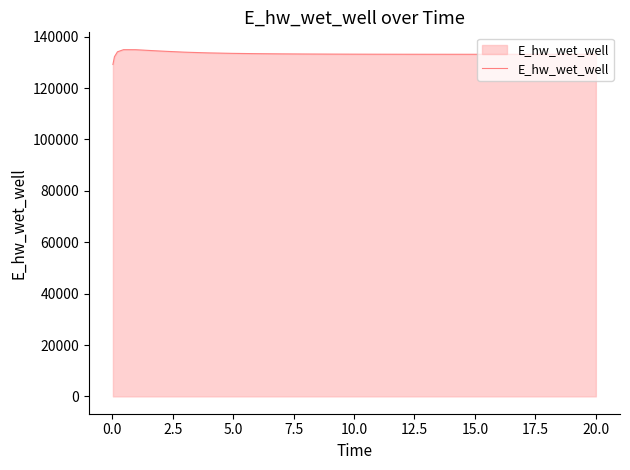

How many lines are shown in the chart?

1